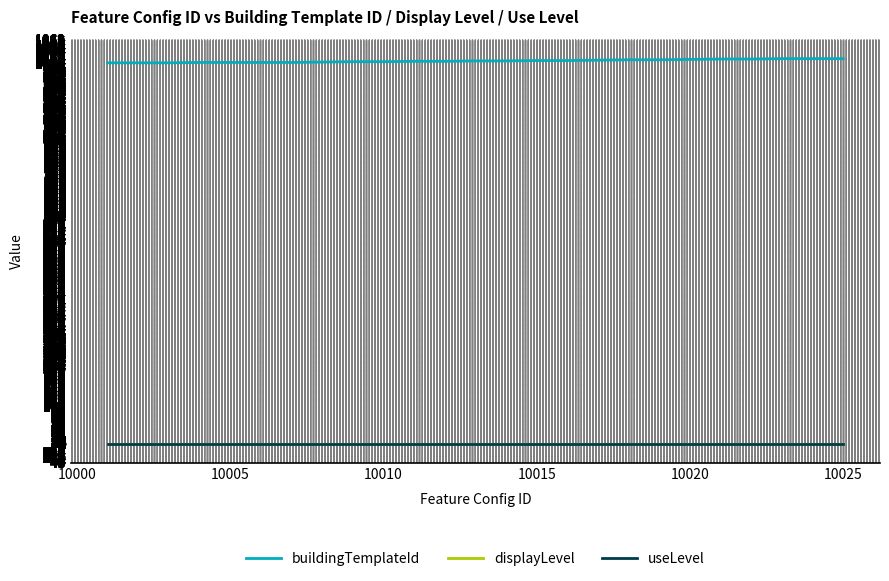

Does the chart display data point markers on the line(s)?

No